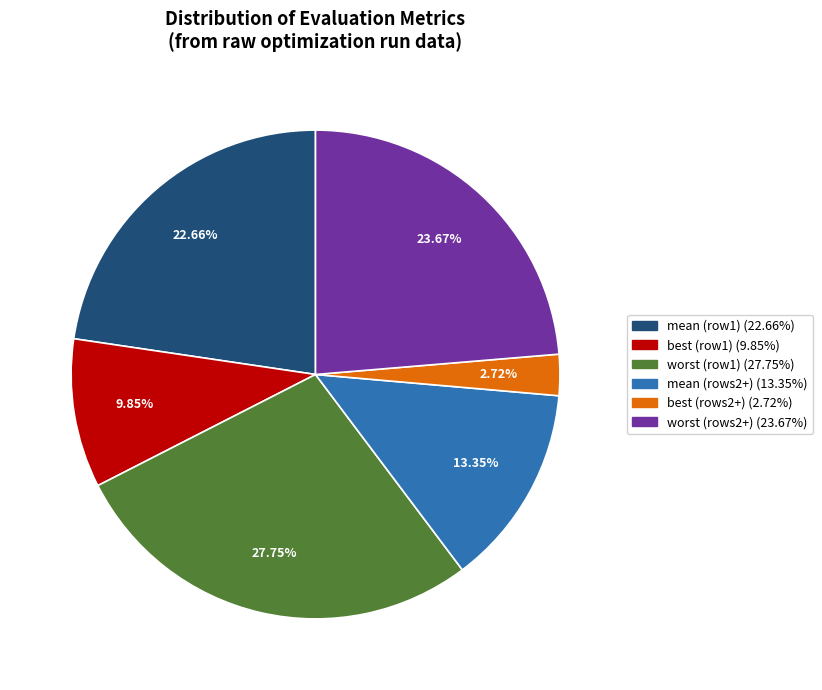

Is there a majority slice in this chart?

No